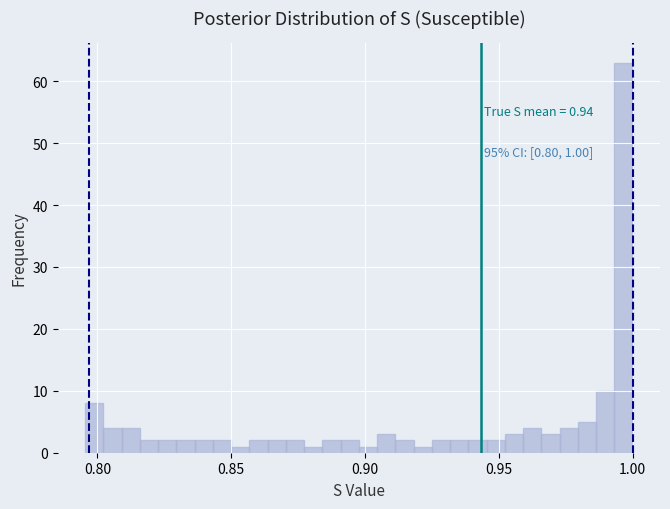

Read against the x-axis, roughly where is the centre of the tallest bar?

0.995